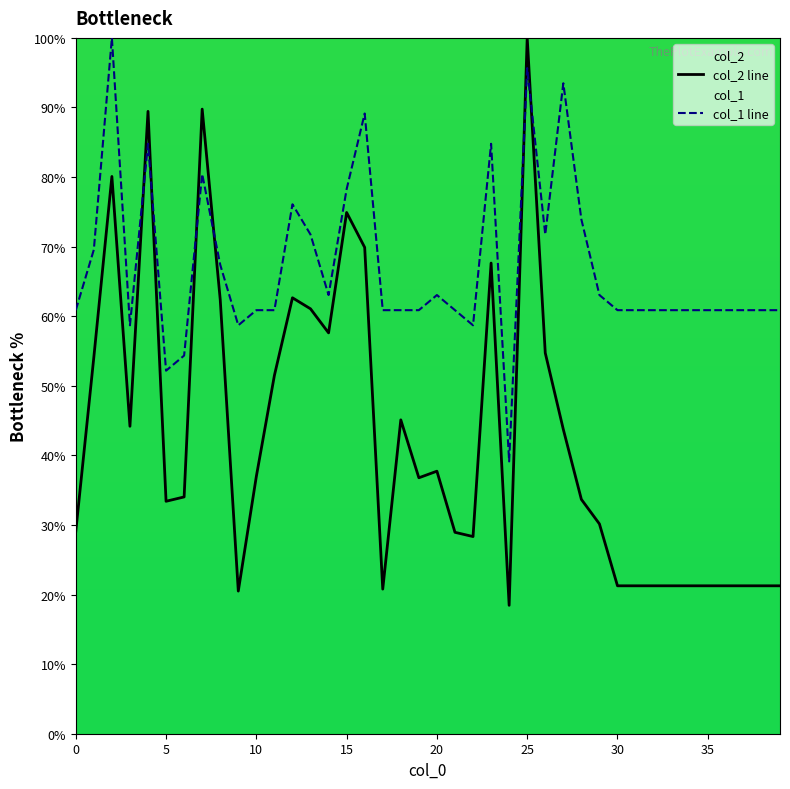

Which series has the widest spread of values?

col_2 line